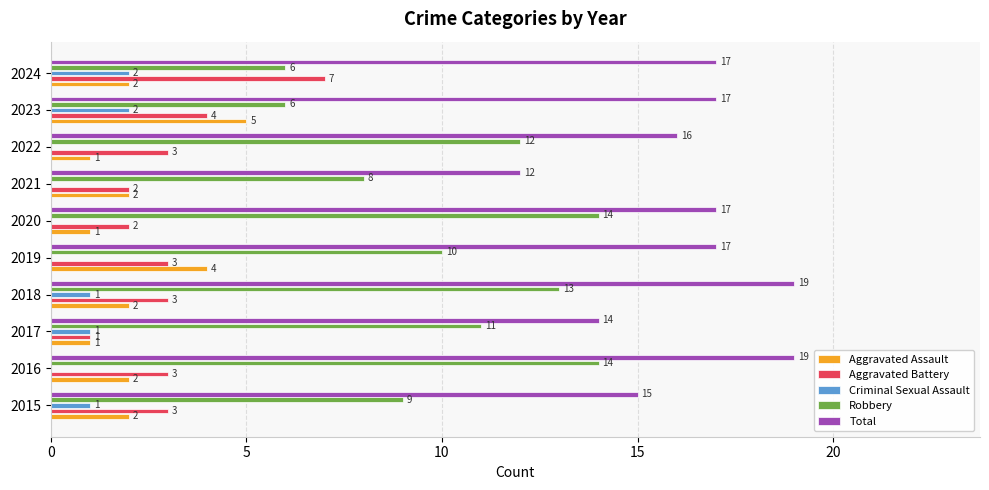

What is the total value across all series at 2024?

34